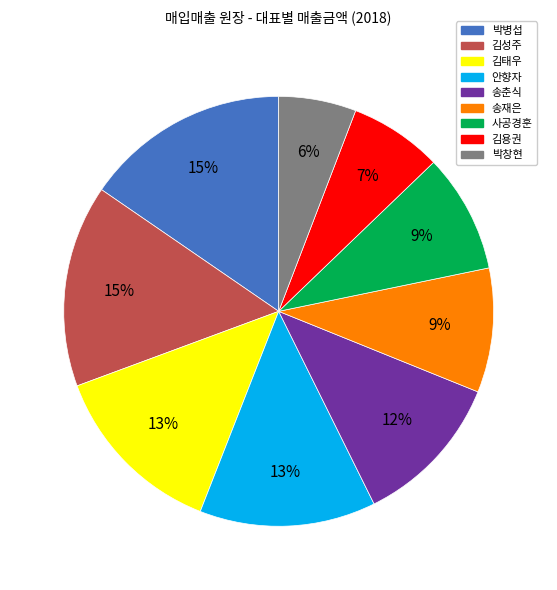

Does any single category account for the majority?

No